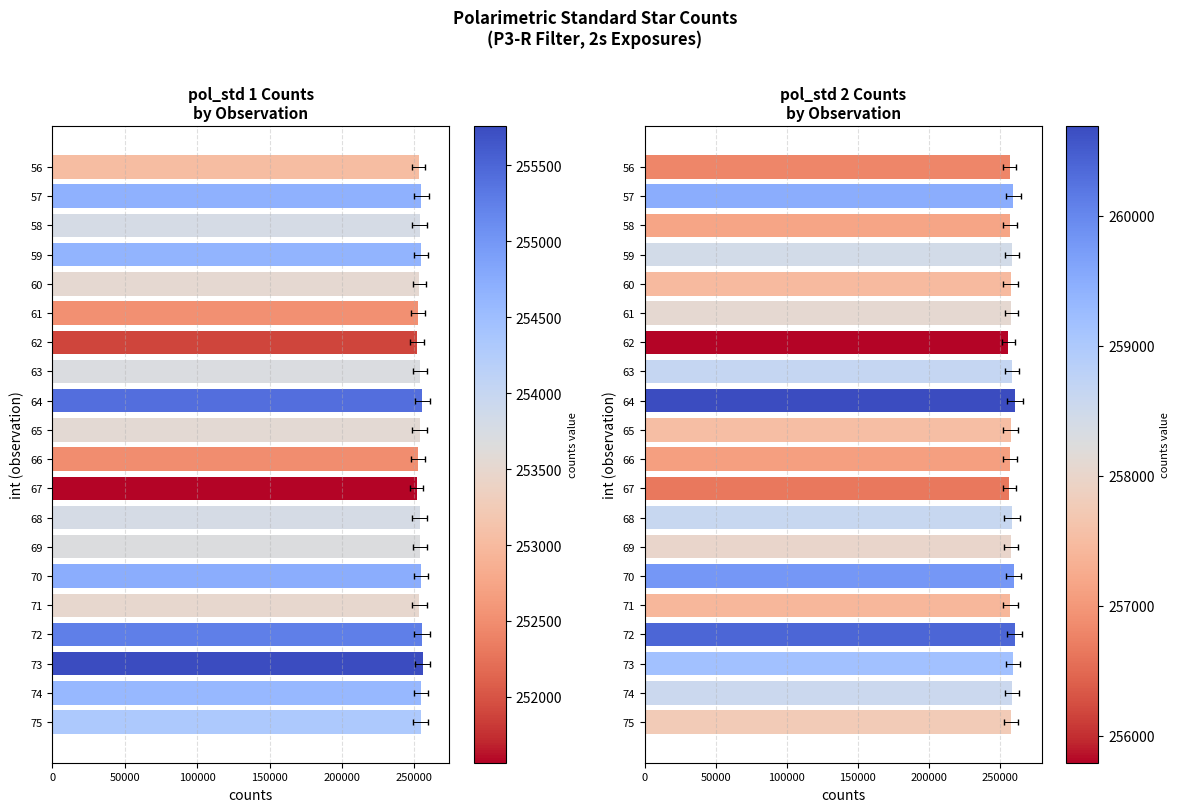

Read the pol_std 1 counts value at 70.

254729.9